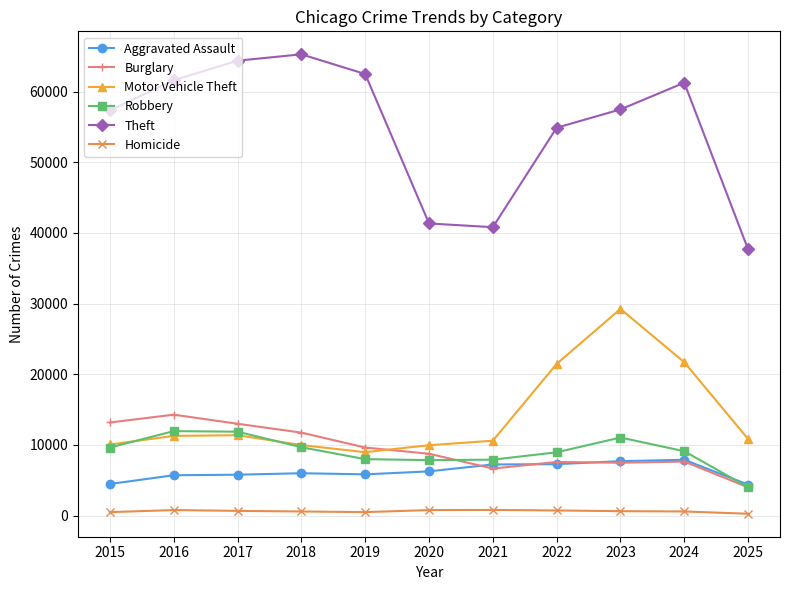

Which category has the highest value across all series?

2018